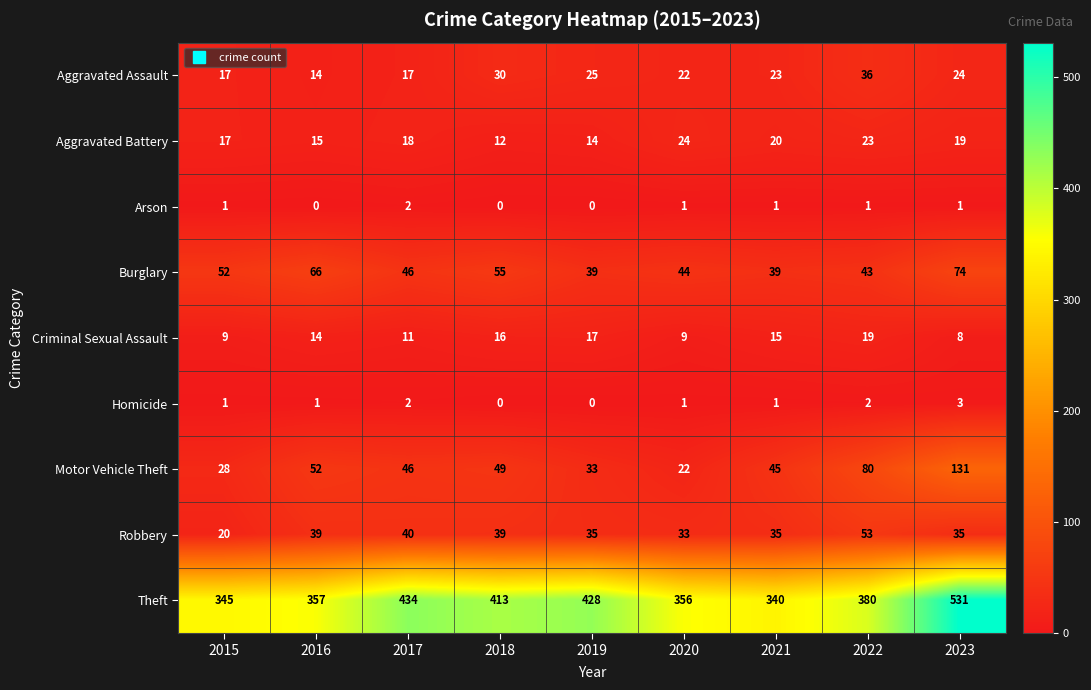

How many data points does each series have?

9